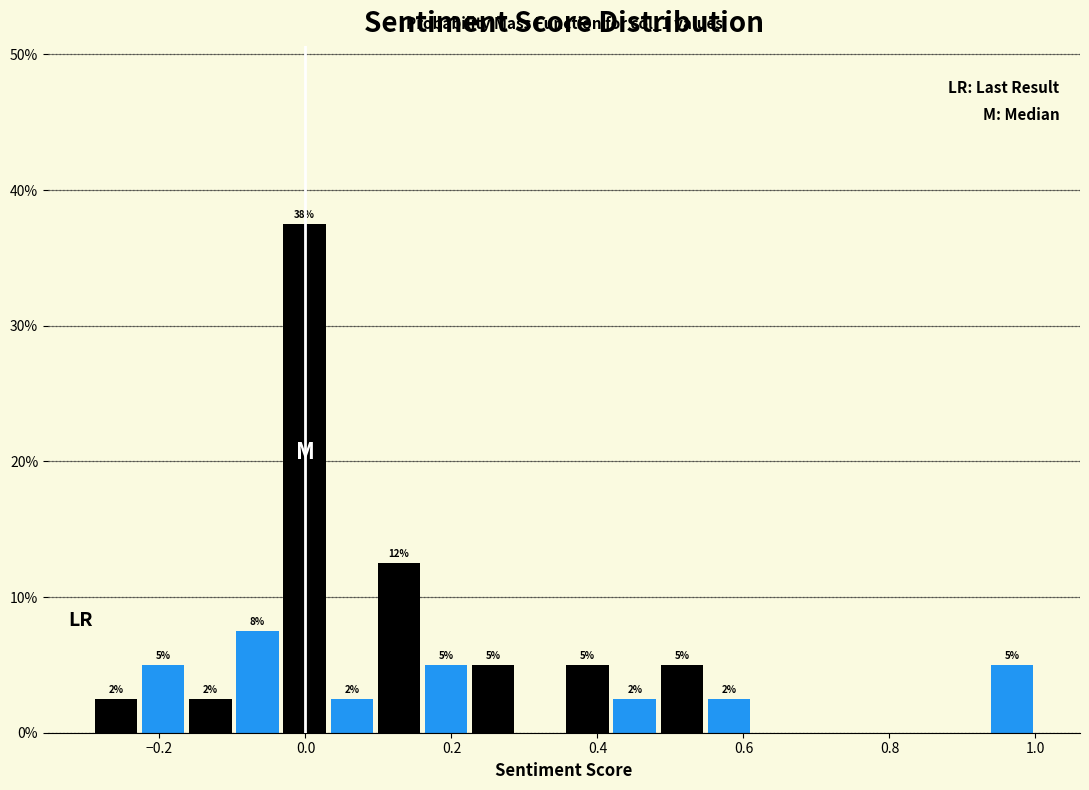

Around what value on the x-axis is the tallest bar? Give the approximate position of its centre, as read against the axis.

0.00